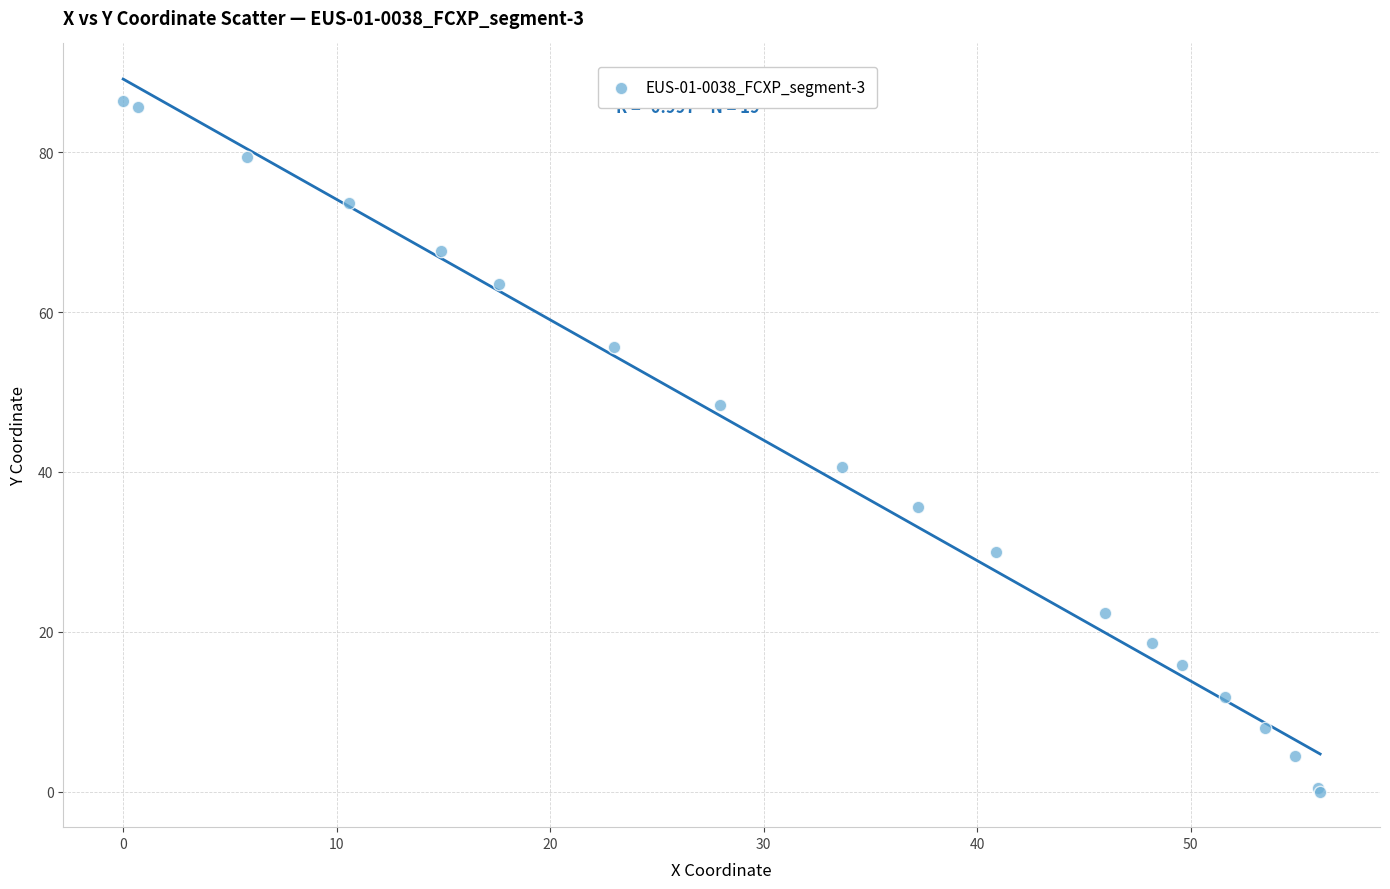

What Y value in the scatter plot is closest to 43?

40.6